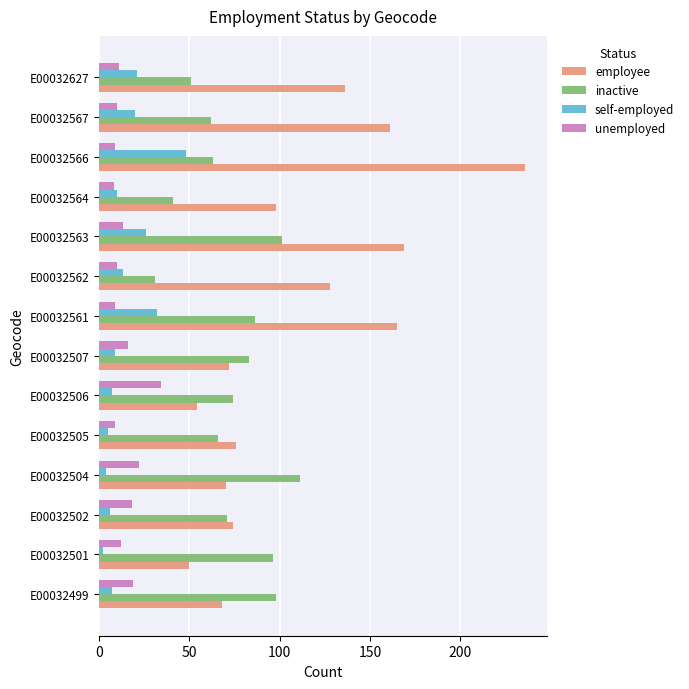

The employee series shows 126 at E00032505. True or false?

False